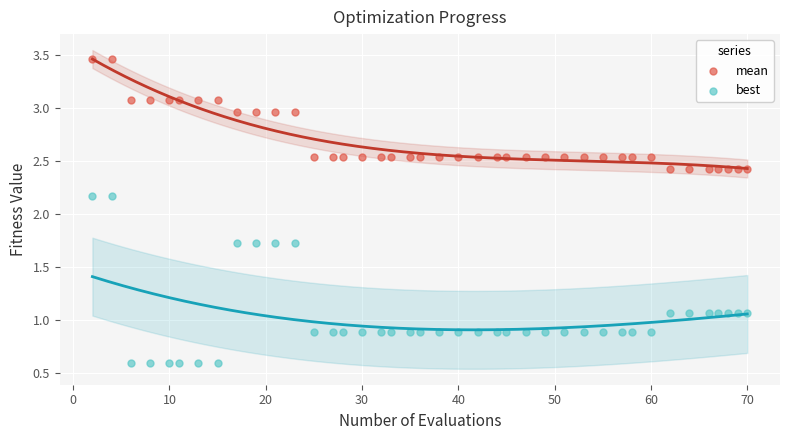

Which series reaches the minimum Y coordinate?

best